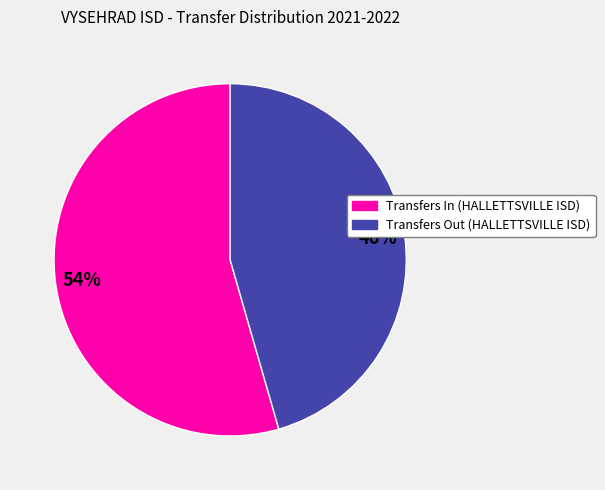

Is there any slice that represents more than half of the pie?

Yes